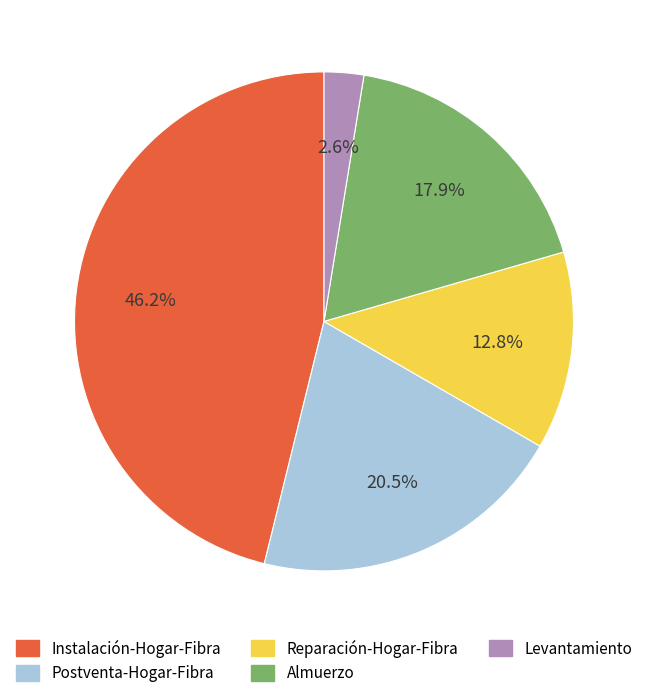

Which has a higher value, Almuerzo or Postventa-Hogar-Fibra?

Postventa-Hogar-Fibra